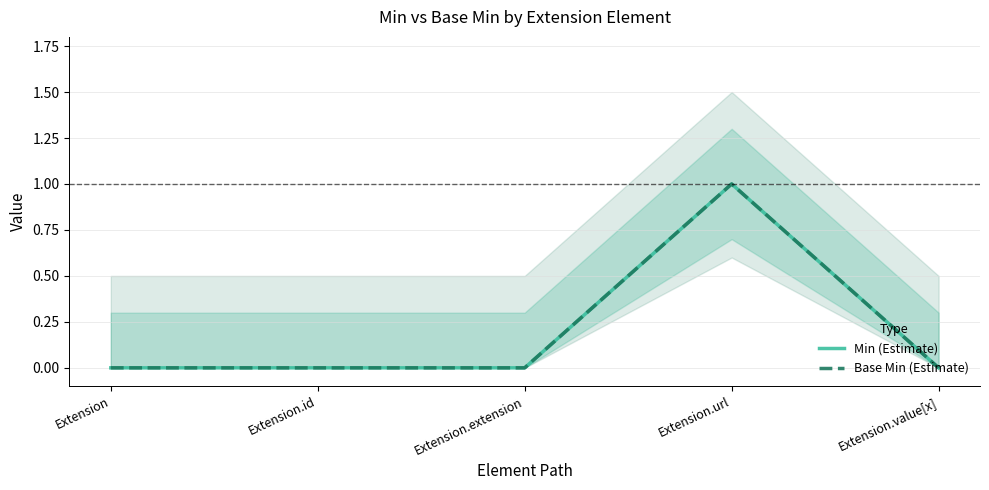

Count the number of data series in this chart.

2